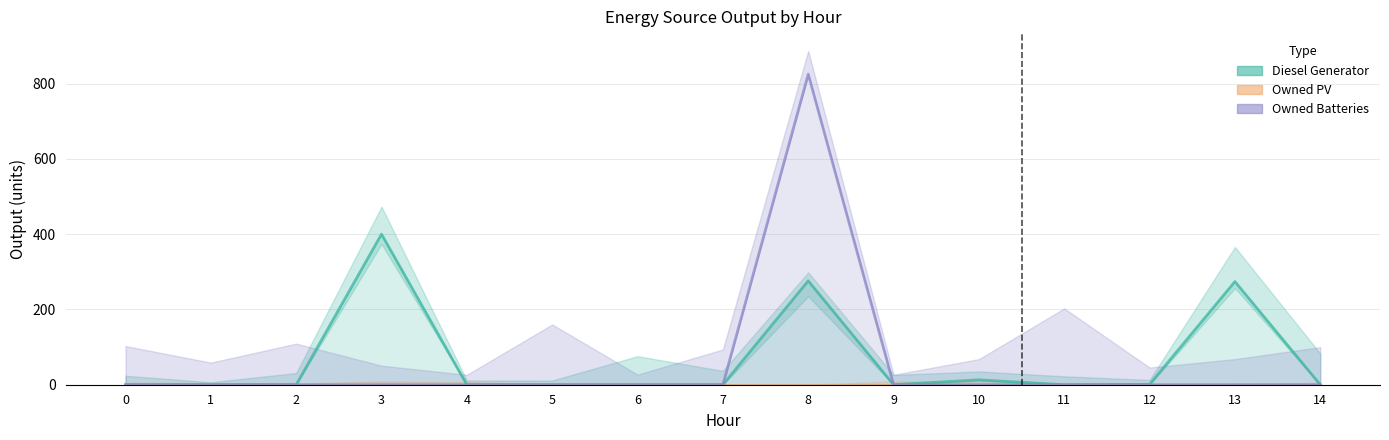

List the series in order of their peak value, lowest first.

Owned PV, Diesel Generator, Owned Batteries